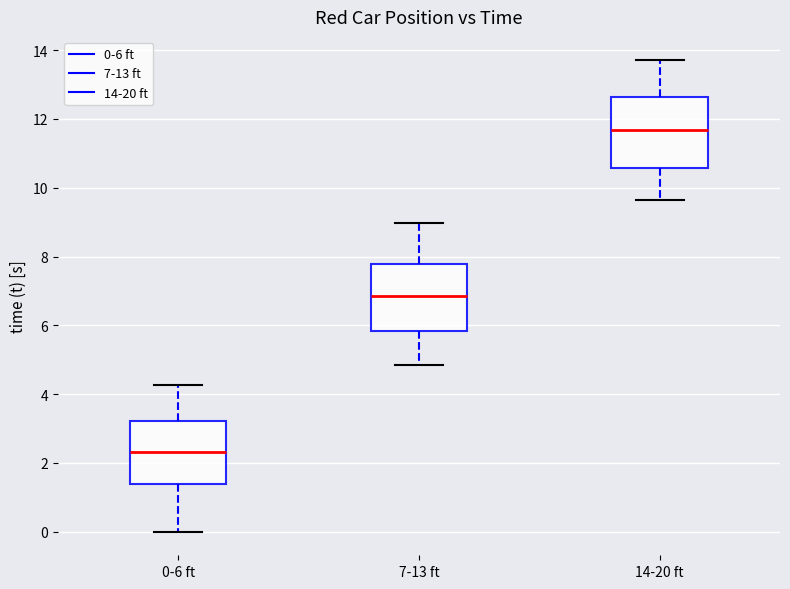

Where is the lower edge of the box for 14-20 ft on the y-axis? The values are not printed on the chart, so give them approximately, as read against the axis.

10.6